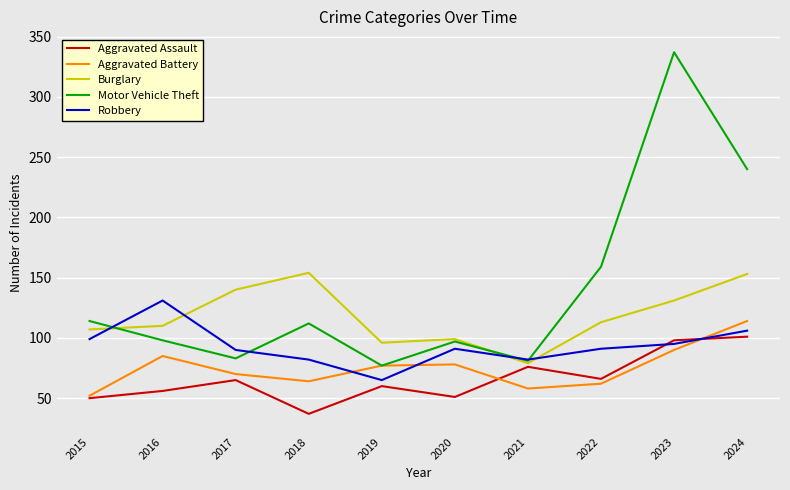

Which series ends up on top after the final intersection of Robbery and Aggravated Battery?

Aggravated Battery